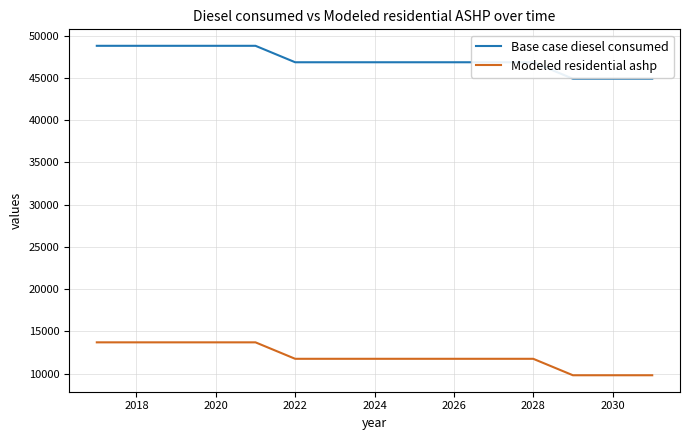

How many values in the Base case diesel consumed series are below 46841?

3